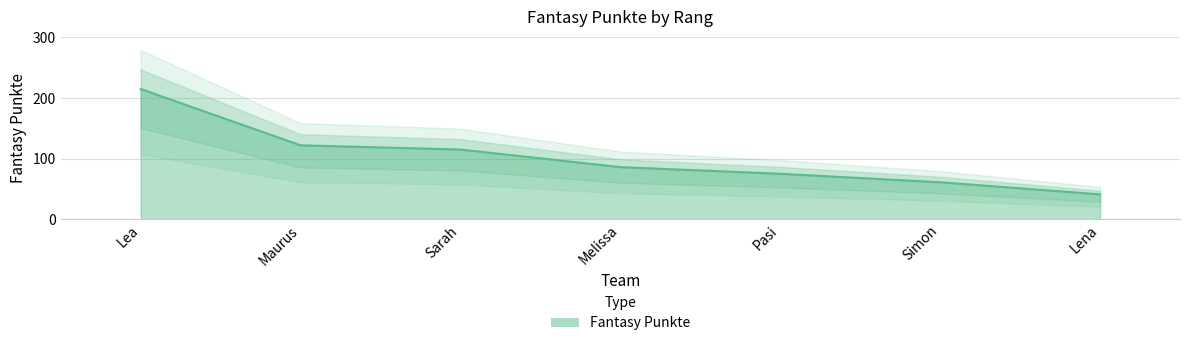

Which category has the lowest value across all series?

Lena